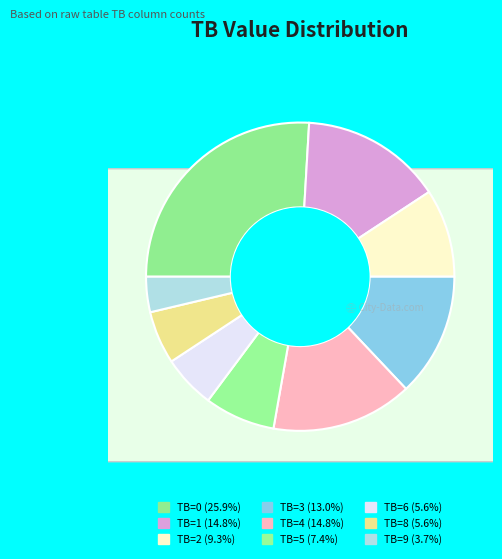

What is the change in value from TB=1 to TB=6?

-5